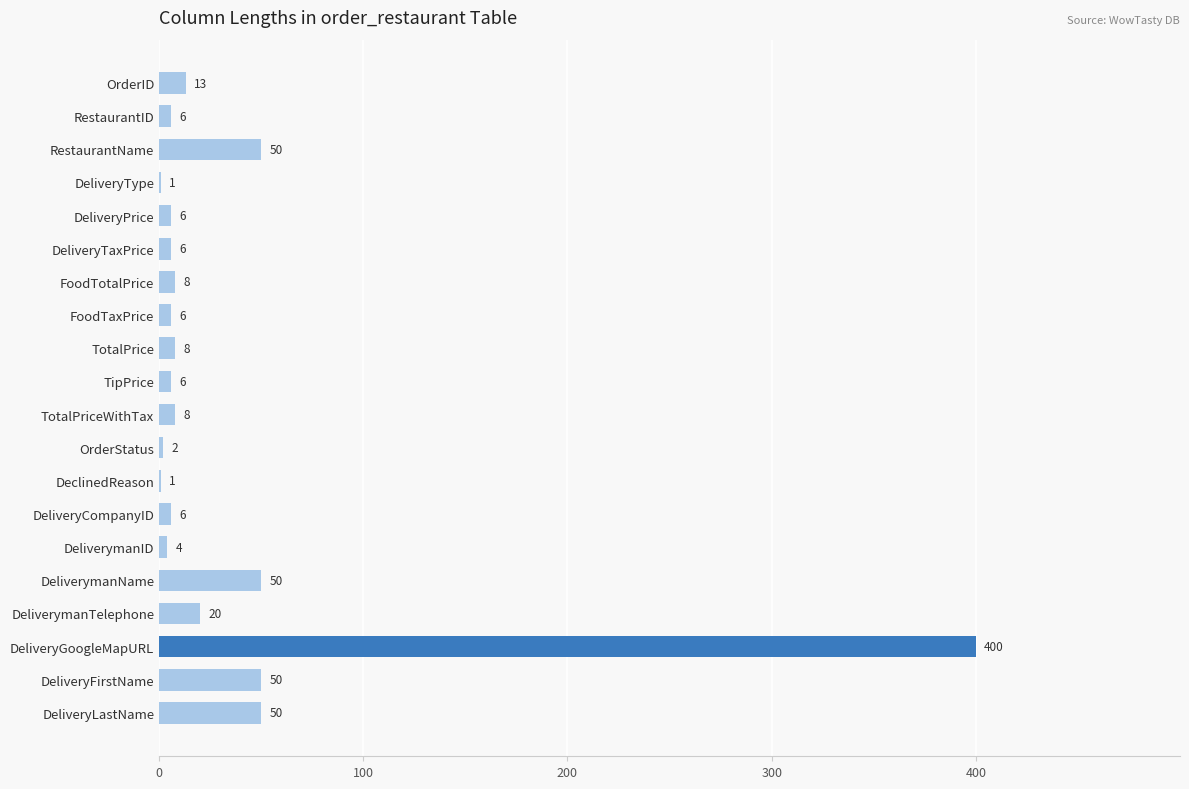

At which category does the chart reach its peak across all series?

DeliveryGoogleMapURL